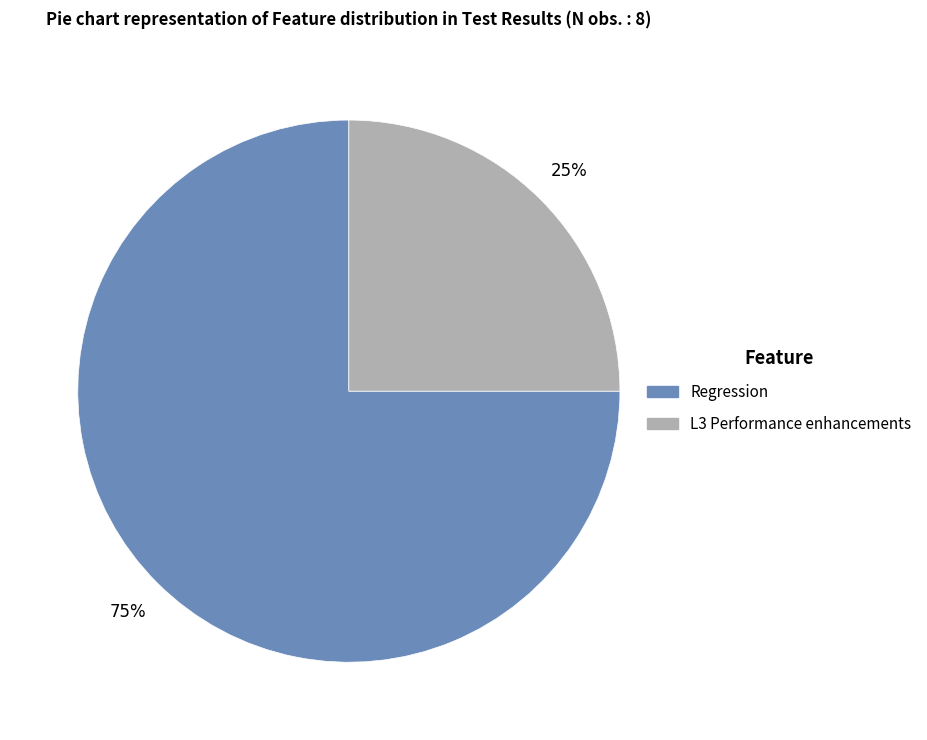

Is the sum of Regression and L3 Performance enhancements greater than half?

Yes